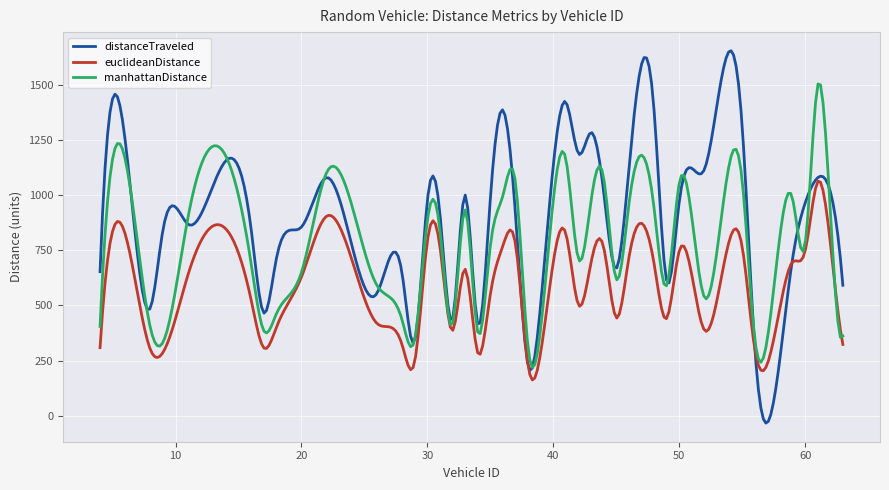

List the series in order of their peak value, lowest first.

euclideanDistance, manhattanDistance, distanceTraveled